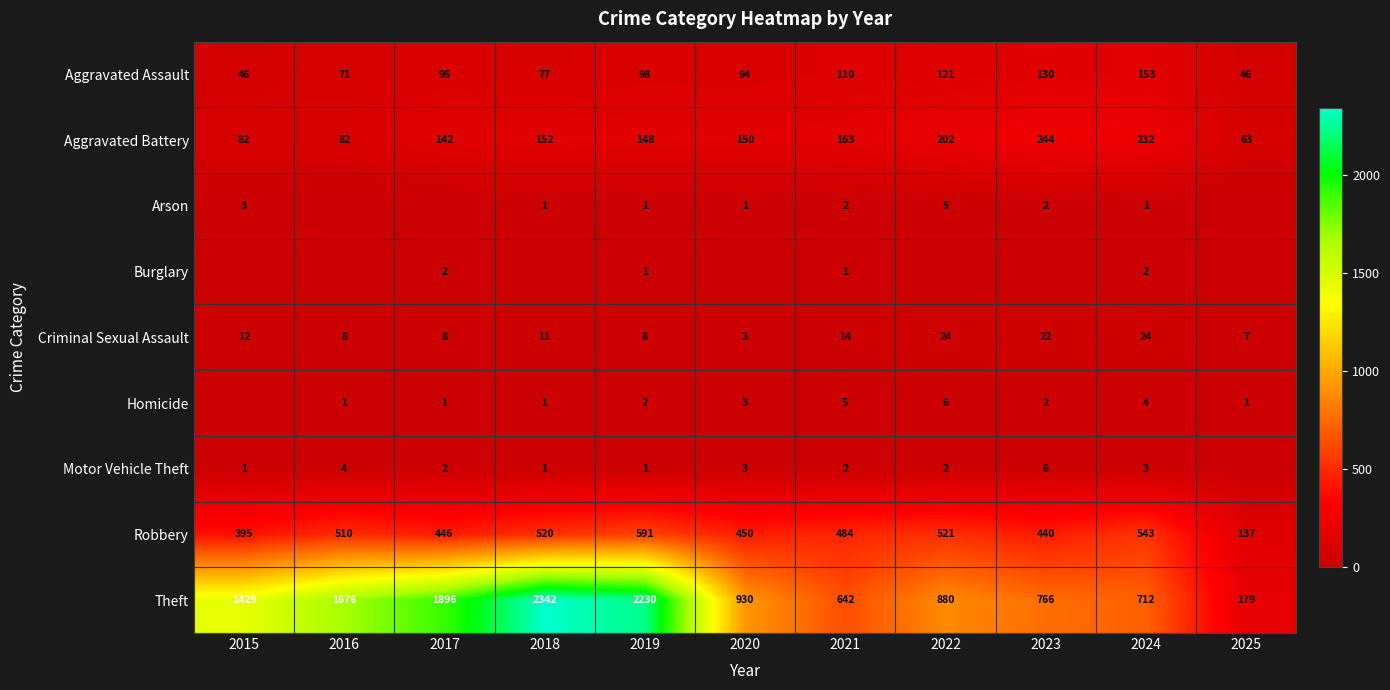

What is the greatest value displayed?

2342